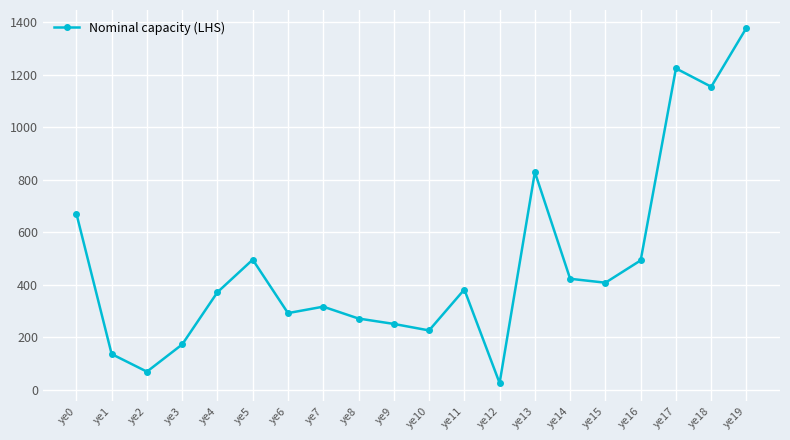

True or false: the data has more than 2 interior local peaks.

True